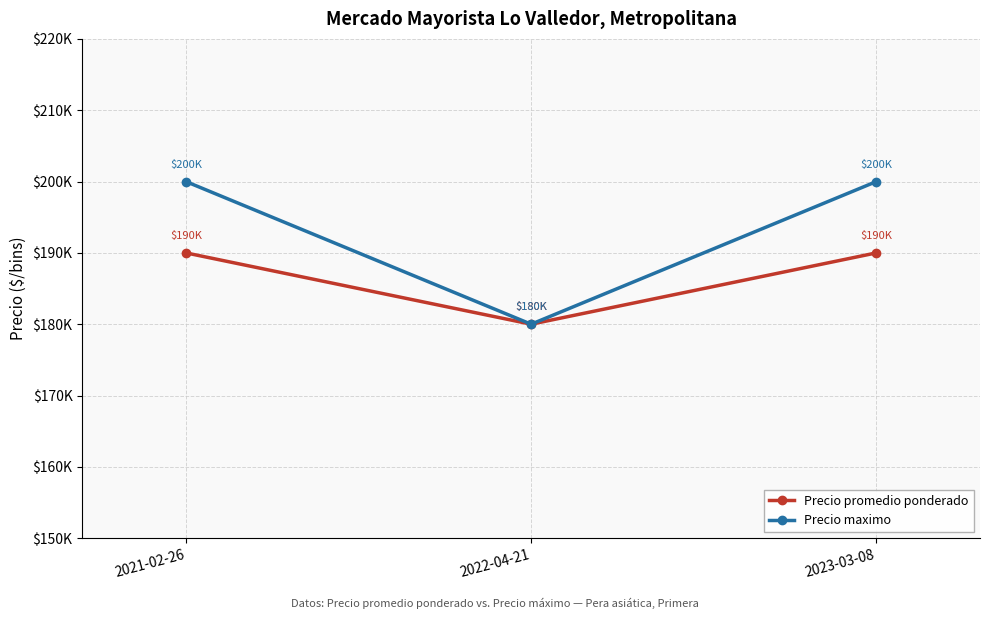

Is it true that Precio maximo equals 258972 at 2022-04-21?

False